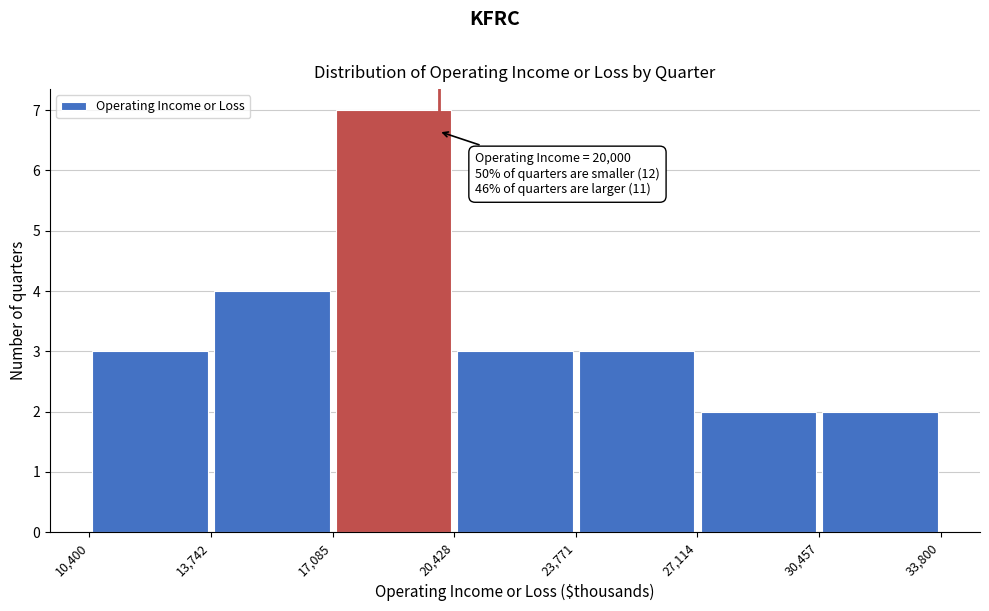

Over which range of the x-axis is the bar tallest?

17,085 to 20,428